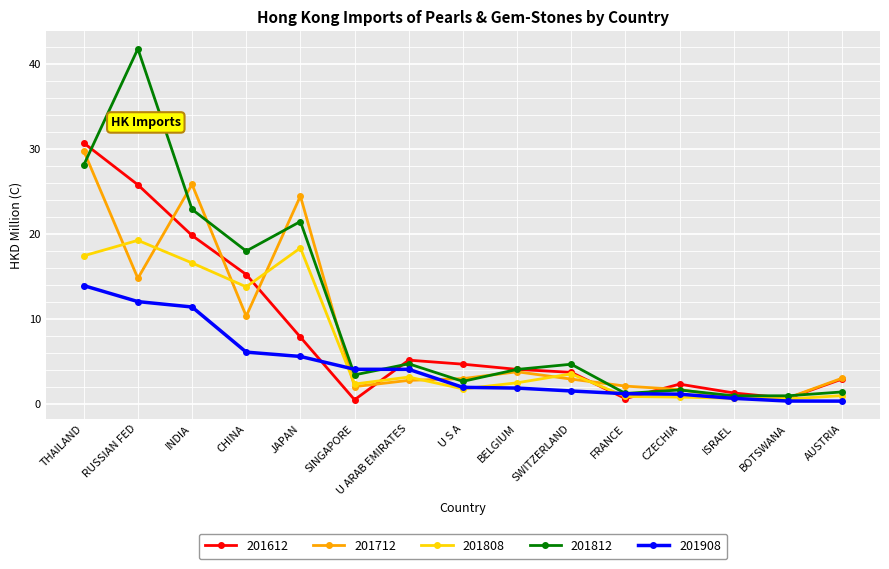

What position from the left is INDIA?

3